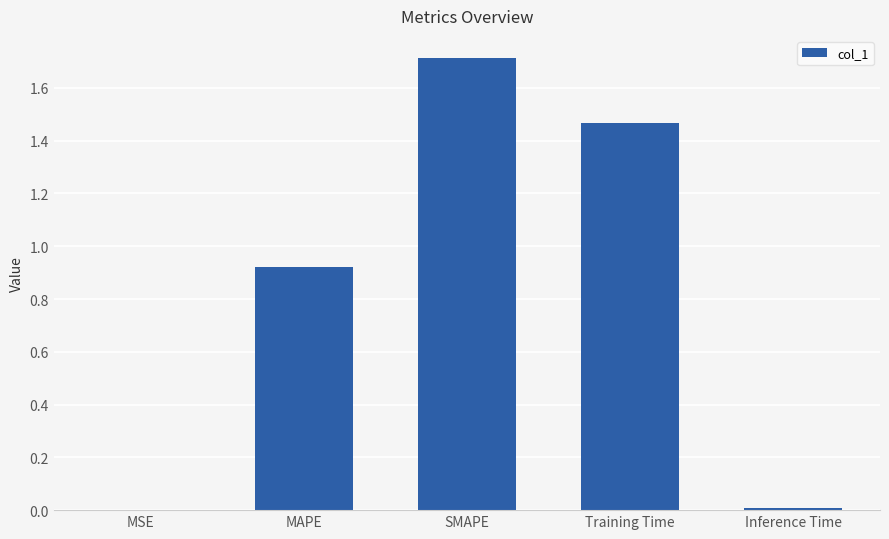

What is the sum of all values?

4.1